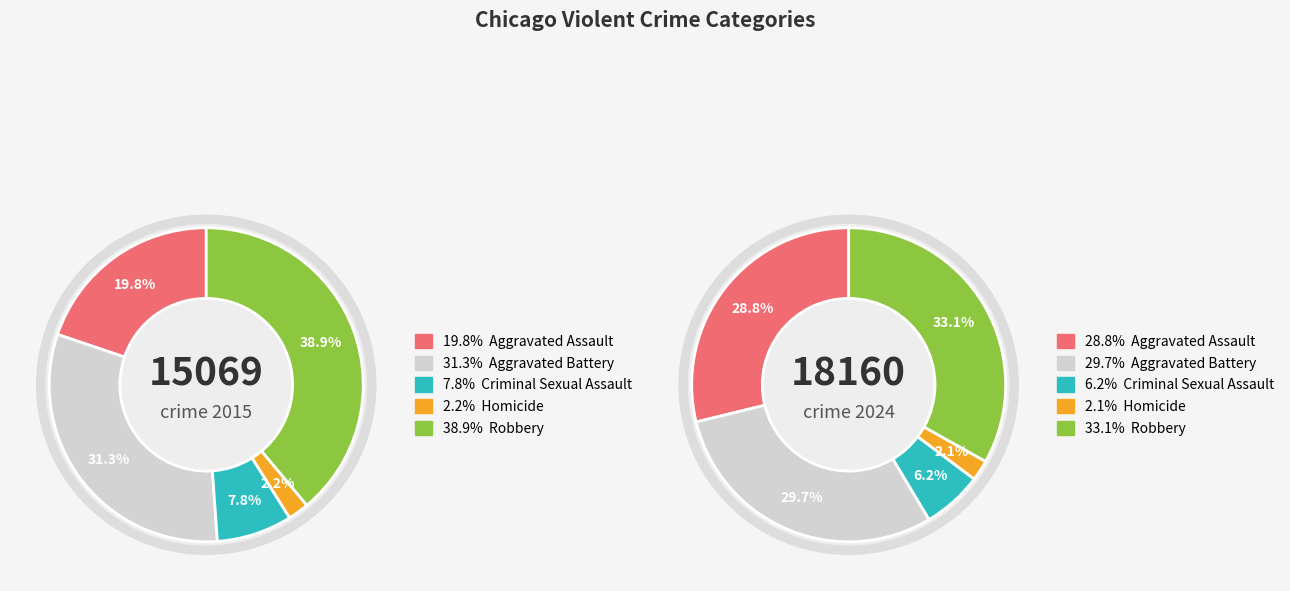

How many slices are in this pie chart?

5